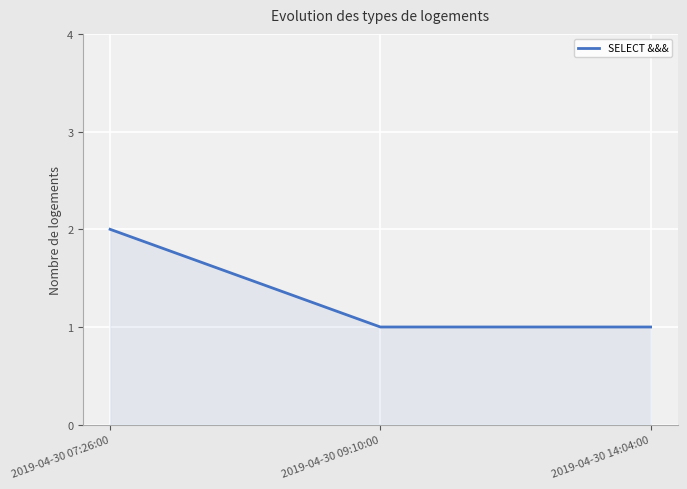

What value does the data have at 2019-04-30 07:26:00?

2